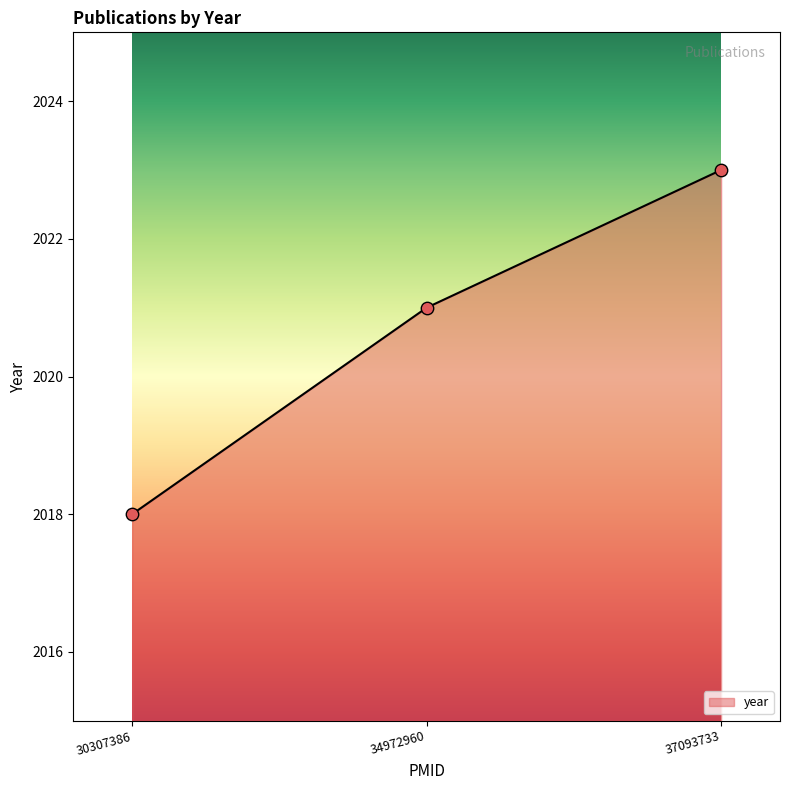

Approximately how many times larger is the value at 34972960 compared to 37093733?

1.0